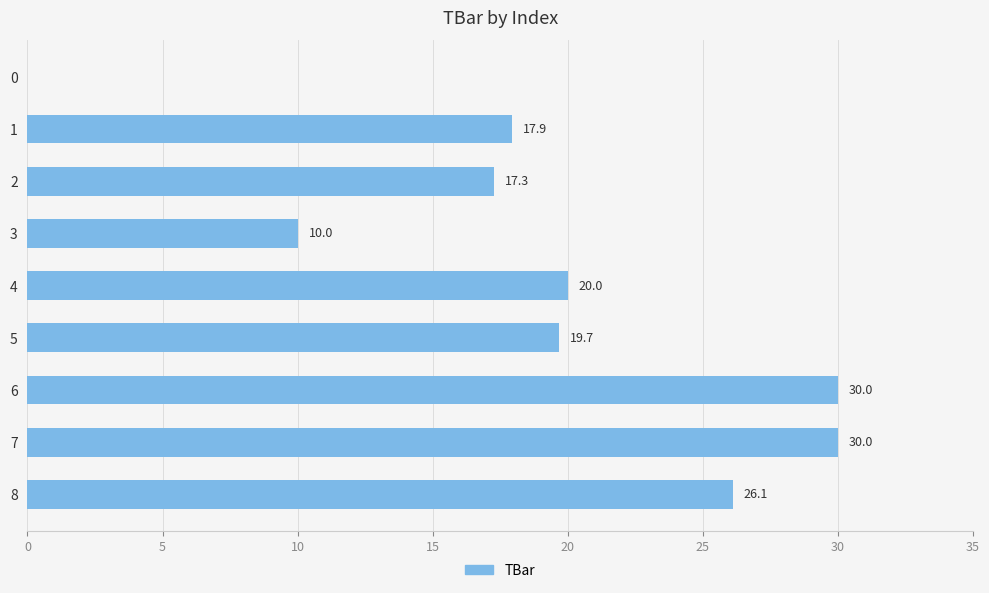

What is the sum of the values at 8 and 5?

45.8